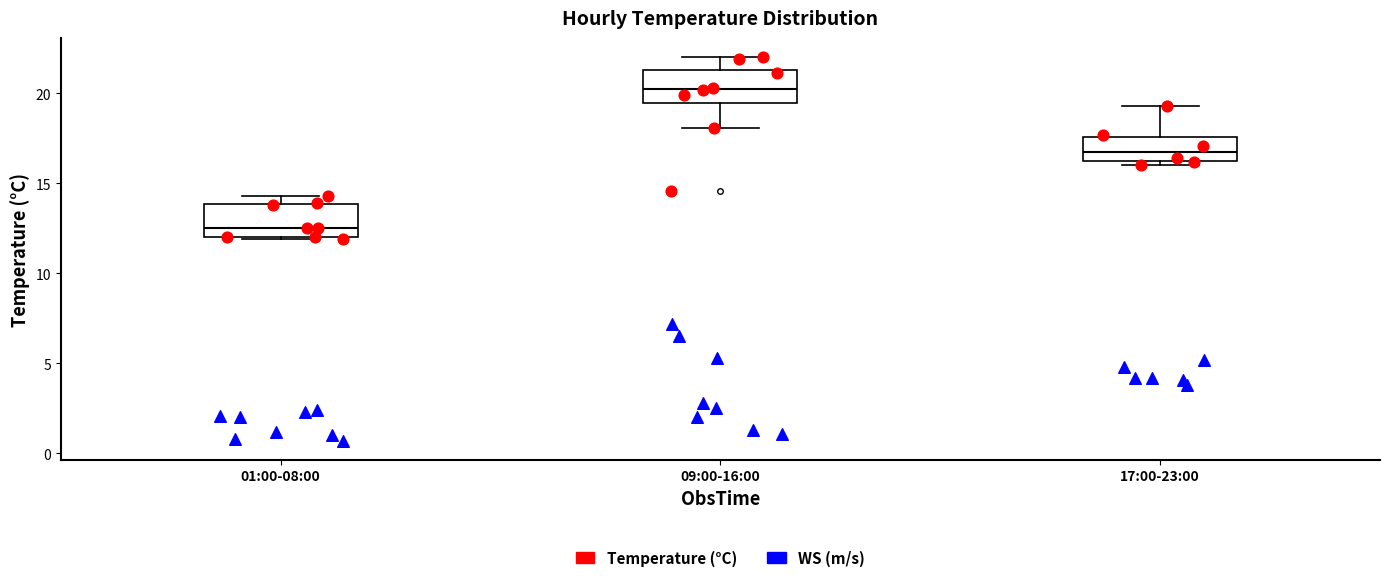

Which box's median line is the highest?

09:00-16:00